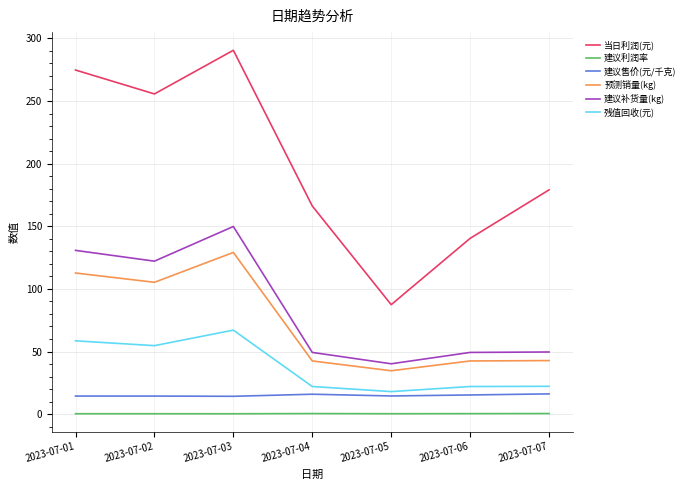

Is it true that 残值回收(元) equals 22.1 at 2023-07-04?

True